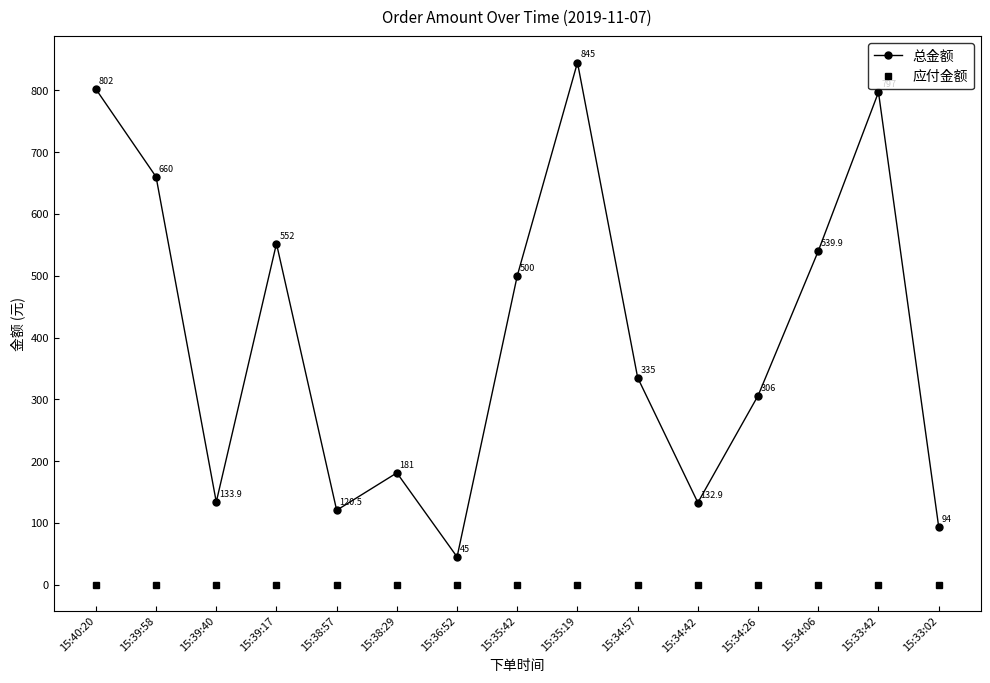

Which series has the largest range (max minus min)?

总金额